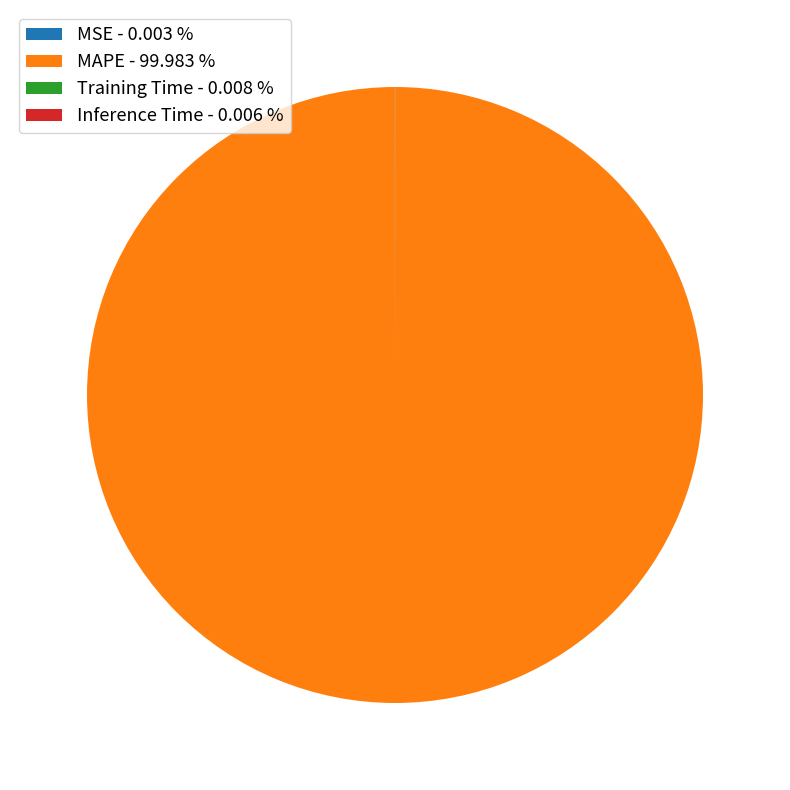

Is there any slice that represents more than half of the pie?

Yes